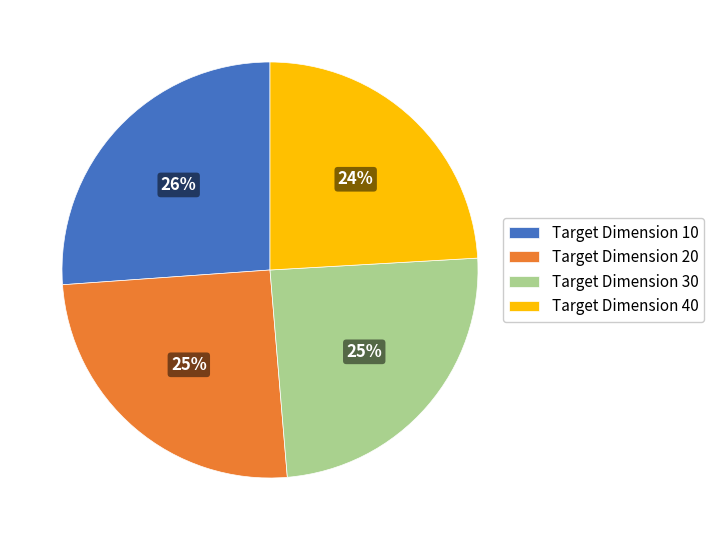

What is the largest slice in the pie chart?

Target Dimension 10